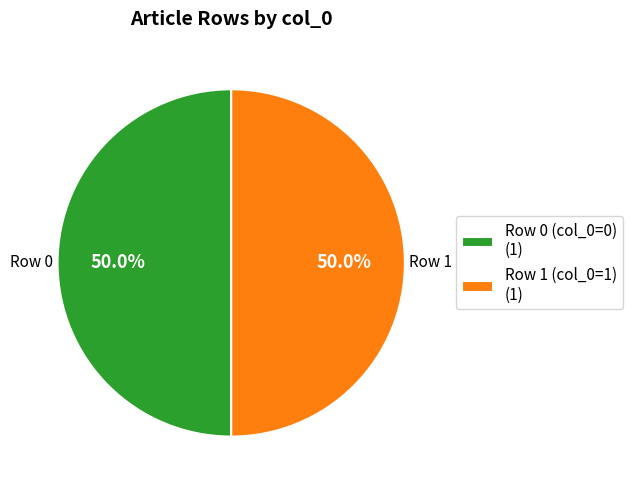

What portion of the pie excludes Row 1 (col_0=1) (1)?

50.0%